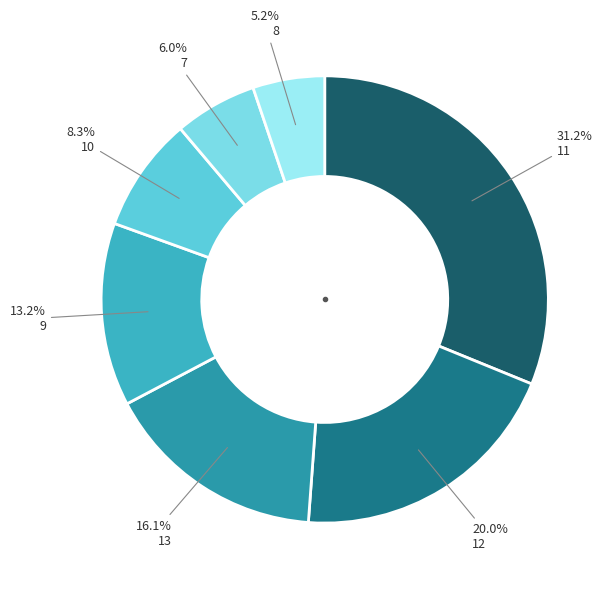

What percentage is NOT represented by 12?

80.0%